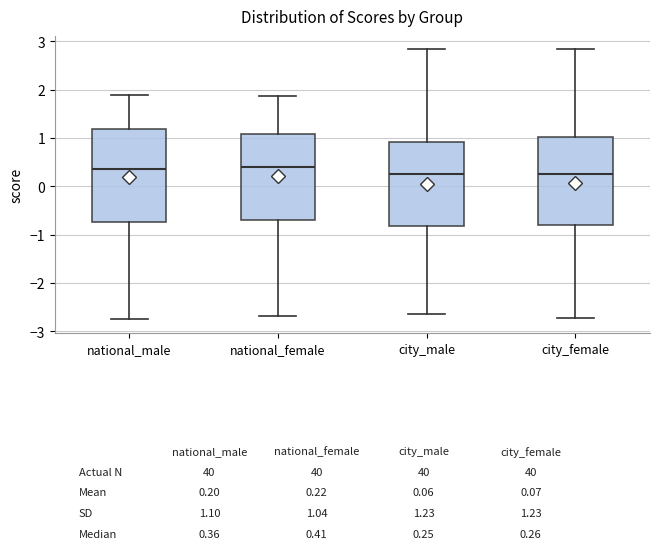

Which box is the tallest, from its lower edge to its upper edge?

national_male